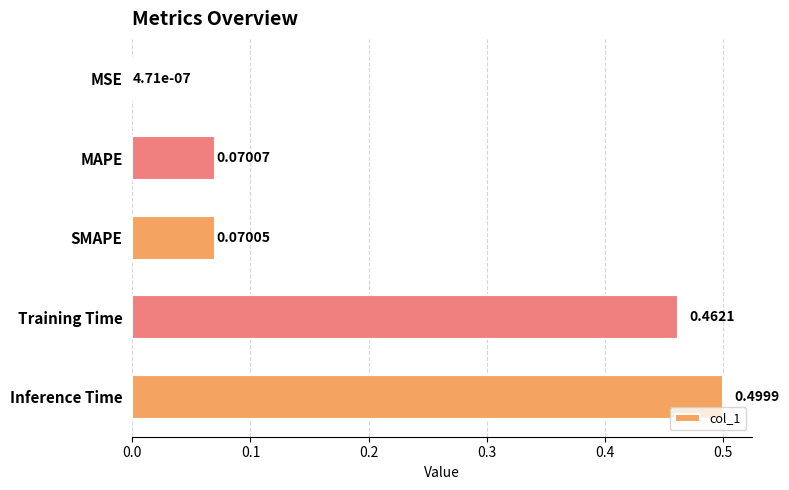

What is the average value?

0.2